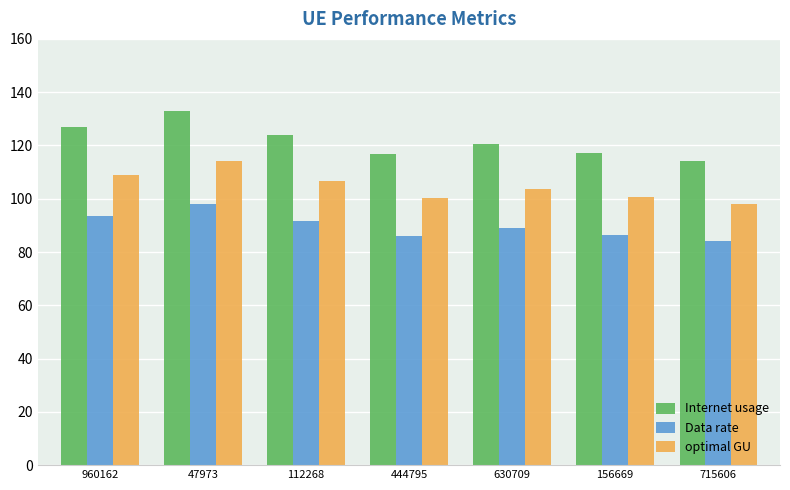

What is the sum of all optimal GU values?

732.0